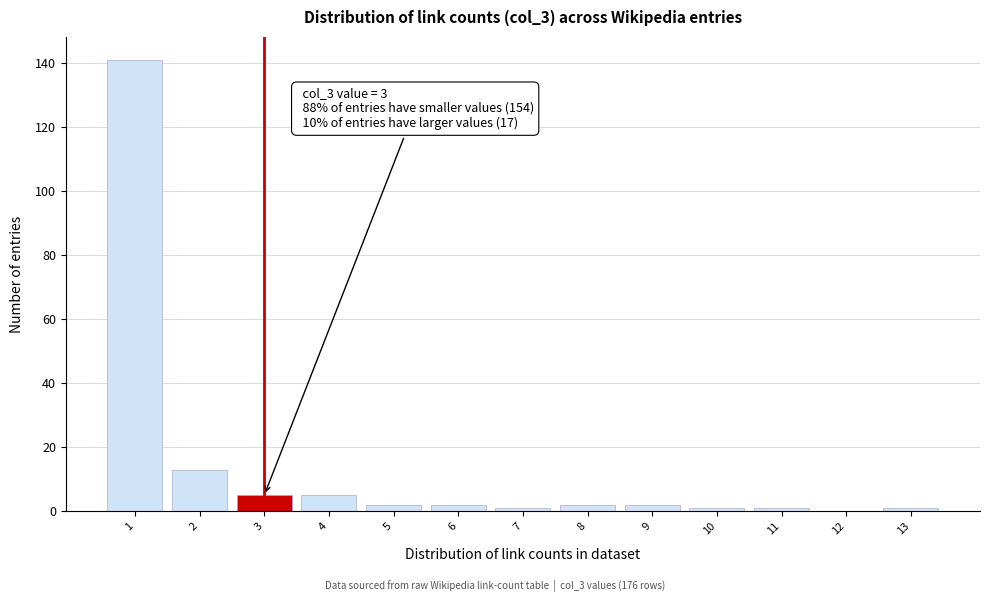

Over which range of the x-axis is the bar tallest?

0.5 to 1.5